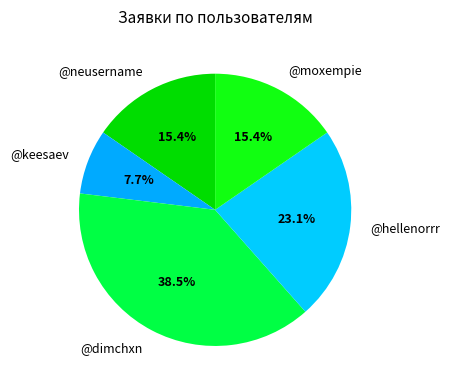

Which slice is the smallest?

@keesaev